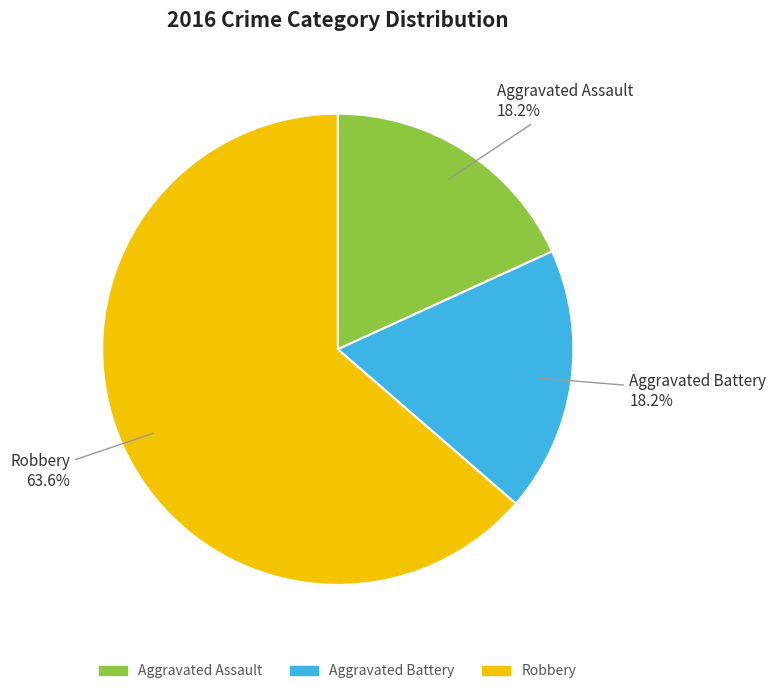

To the nearest percent, what percentage of the pie is Aggravated Battery?

18%